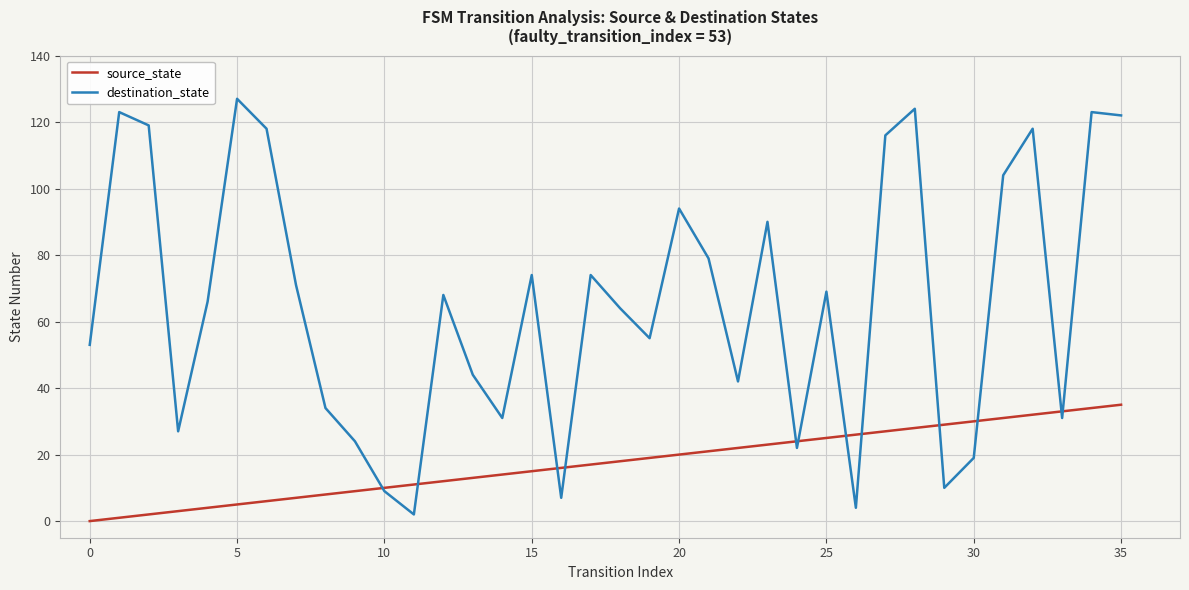

Which series reaches the maximum Y coordinate?

destination_state